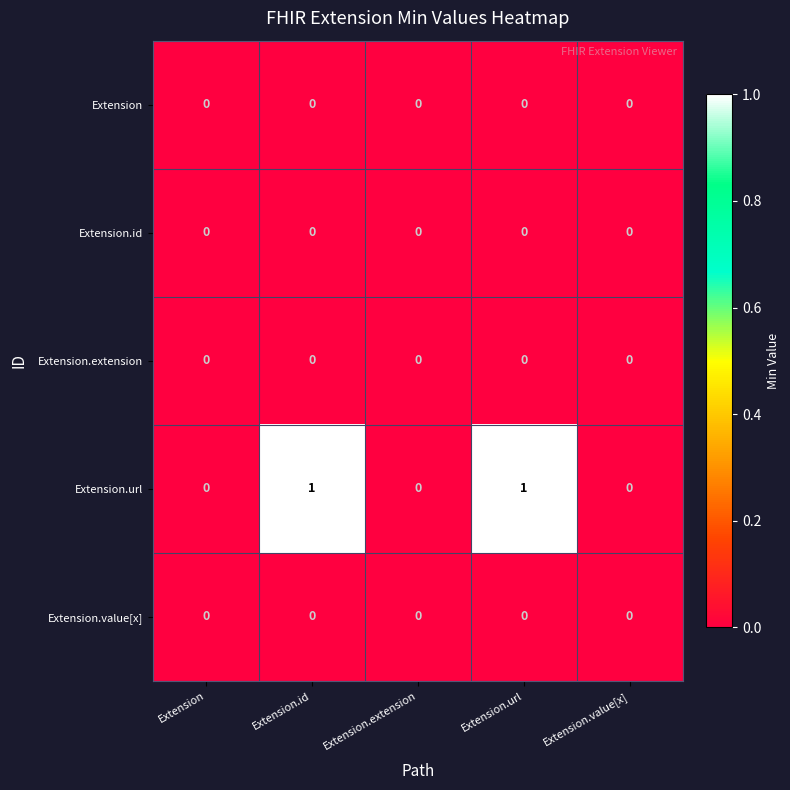

Which series has the largest range (max minus min)?

Extension.url